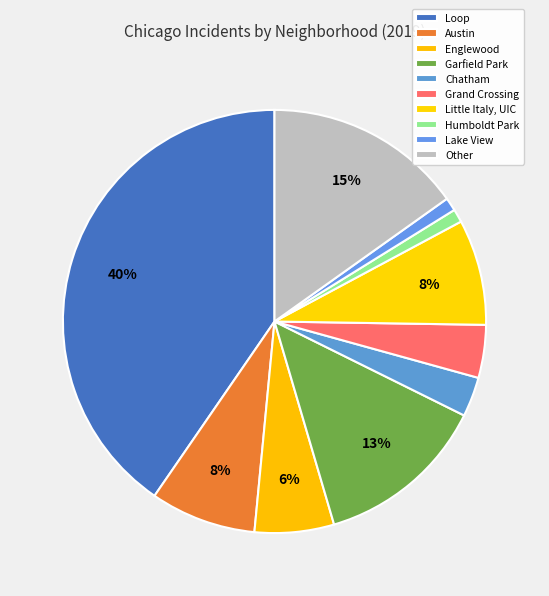

Between Lake View and Other, which is larger?

Other